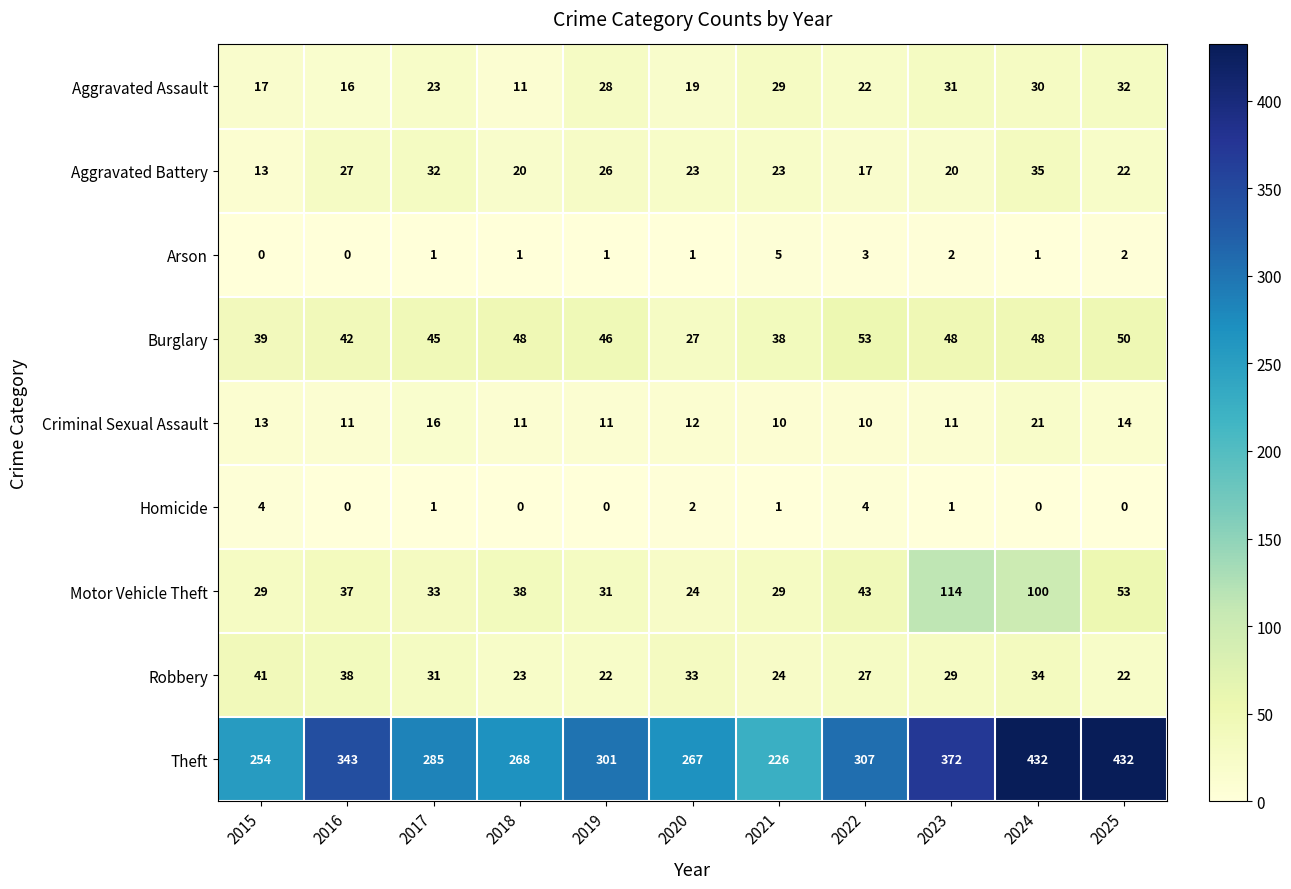

What is the maximum value shown in the chart?

432